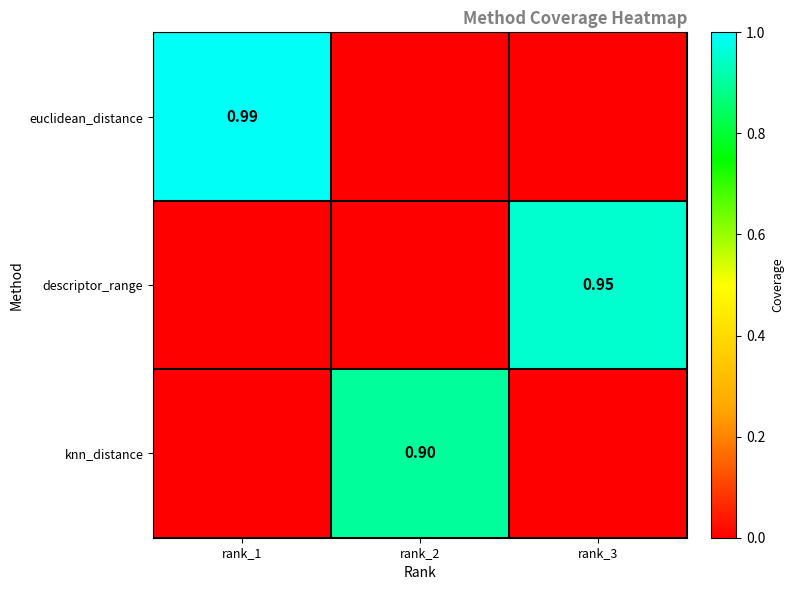

Which series changed the most between rank_1 and rank_3?

euclidean_distance